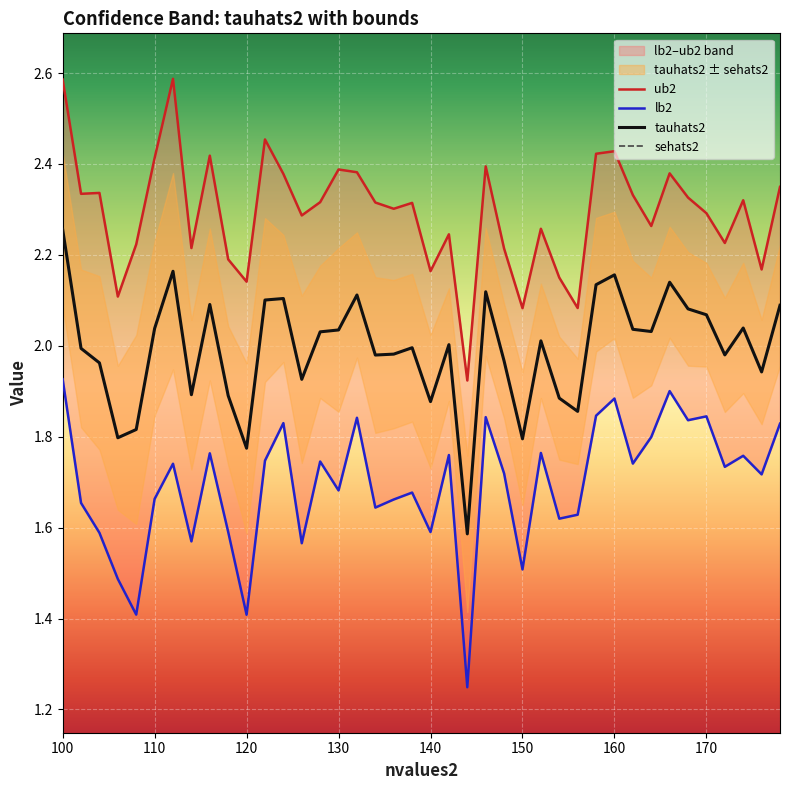

How many interior local valleys does the tauhats2 series have?

12